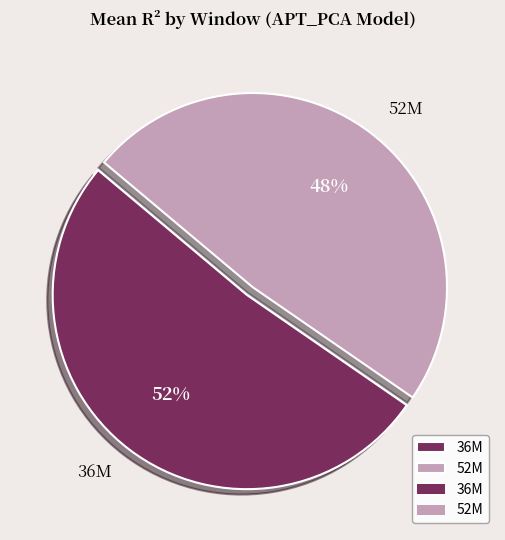

Is the sum of 52M and 36M greater than half?

Yes